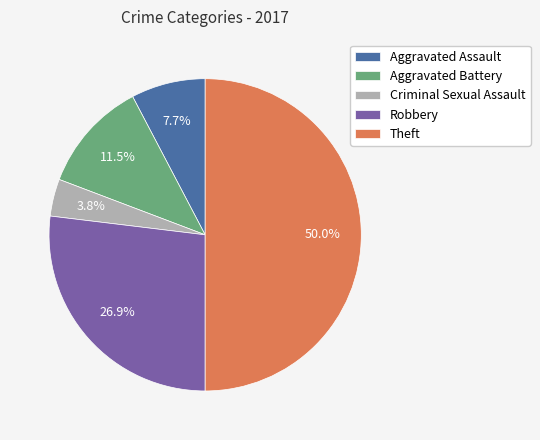

Does Criminal Sexual Assault represent more than half of the total?

No